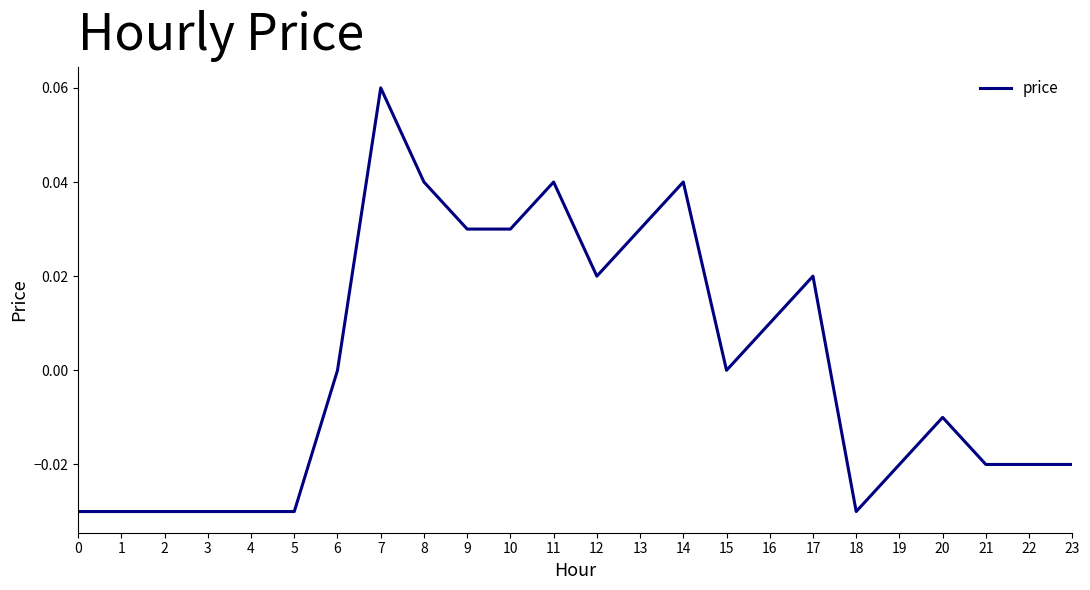

Which label corresponds to the largest value in the chart?

7